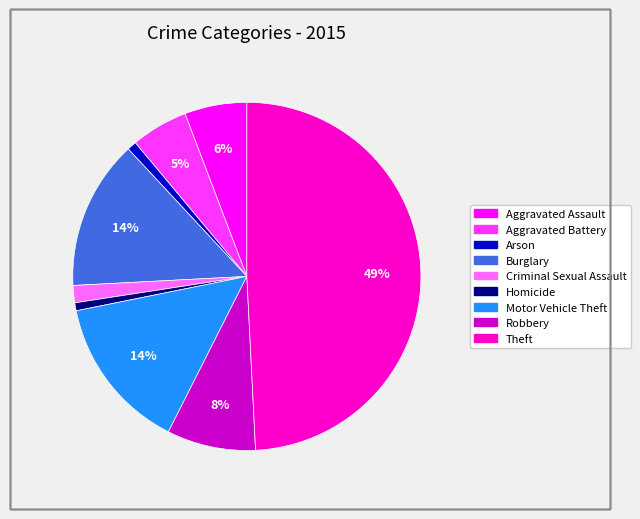

What percentage is the Motor Vehicle Theft slice, to the nearest percent?

14%